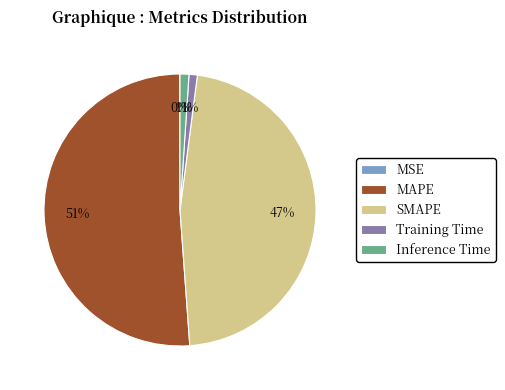

What percentage is the SMAPE slice, to the nearest percent?

47%